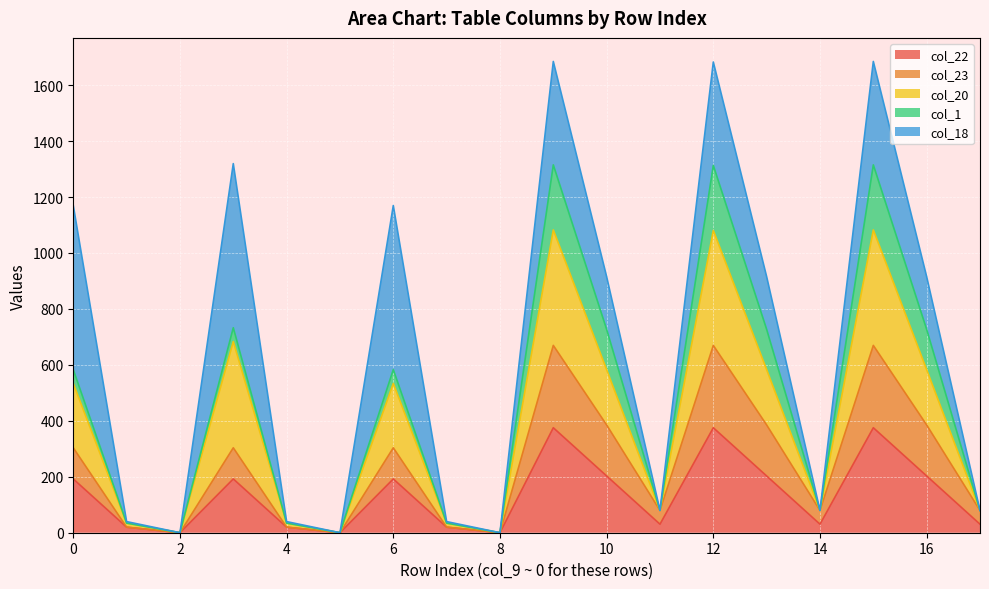

What is the highest value of the col_22 series?

375.3